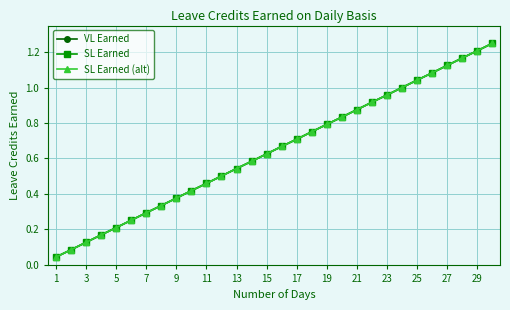

True or false: VL Earned and SL Earned (alt) intersect in this chart.

False